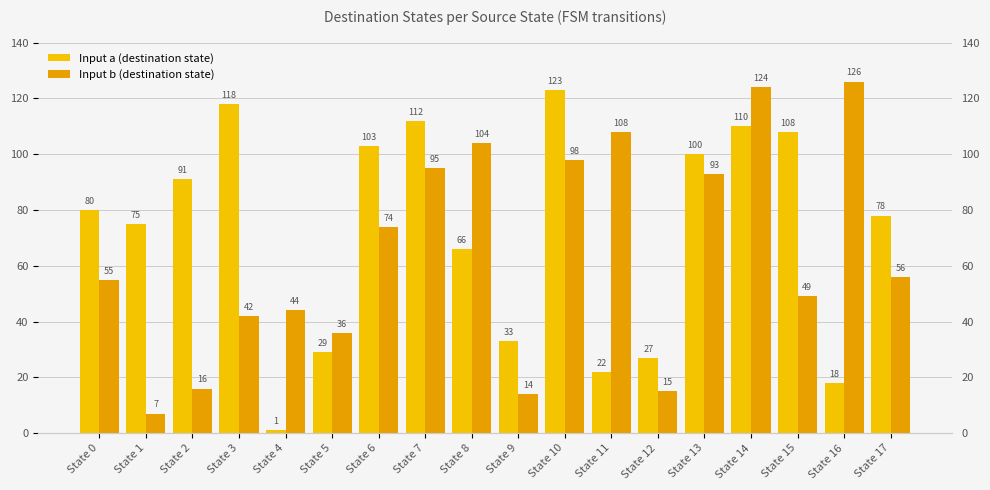

What is the difference between the maximum and minimum values in the Input a (destination state) series?

122